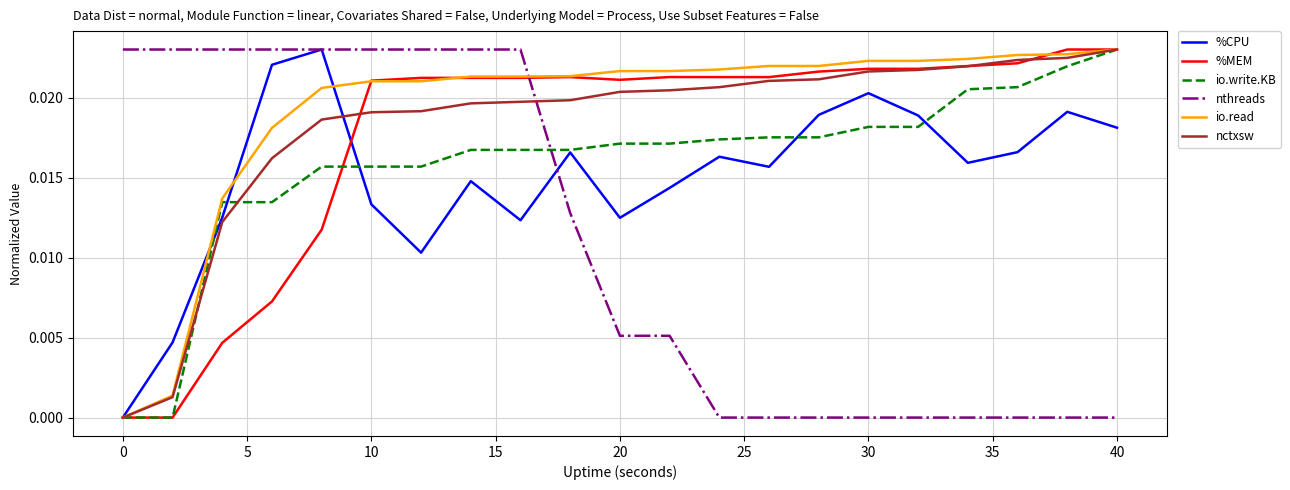

Which series has the largest total across all categories?

io.read